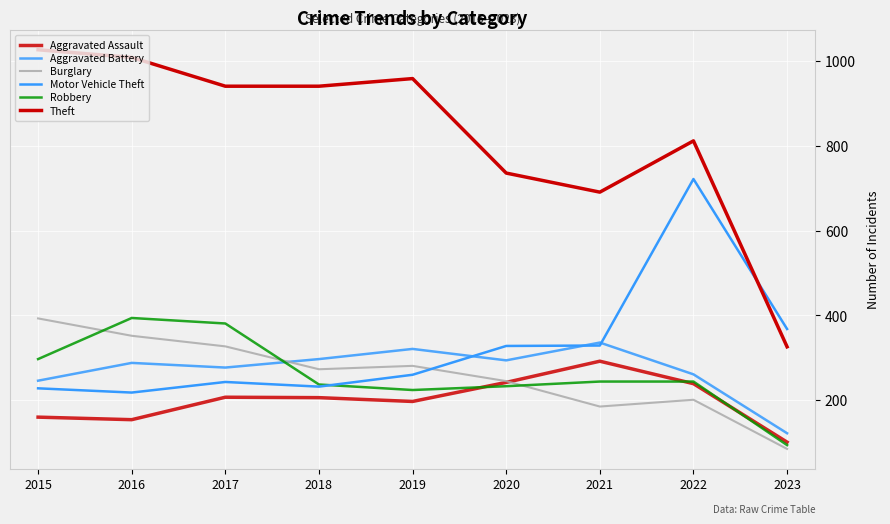

How many lines are shown in the chart?

6